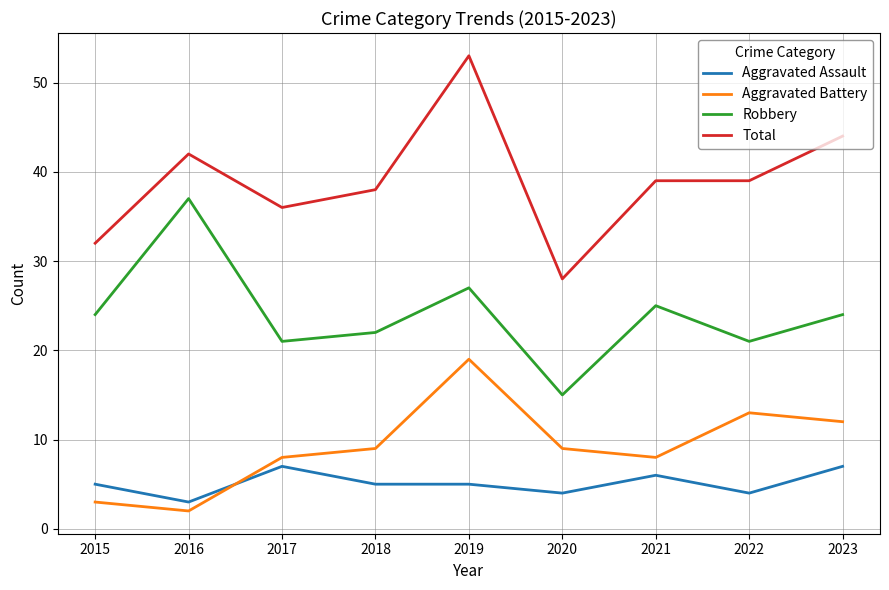

Rank the series at 2019 from lowest to highest value.

Aggravated Assault, Aggravated Battery, Robbery, Total